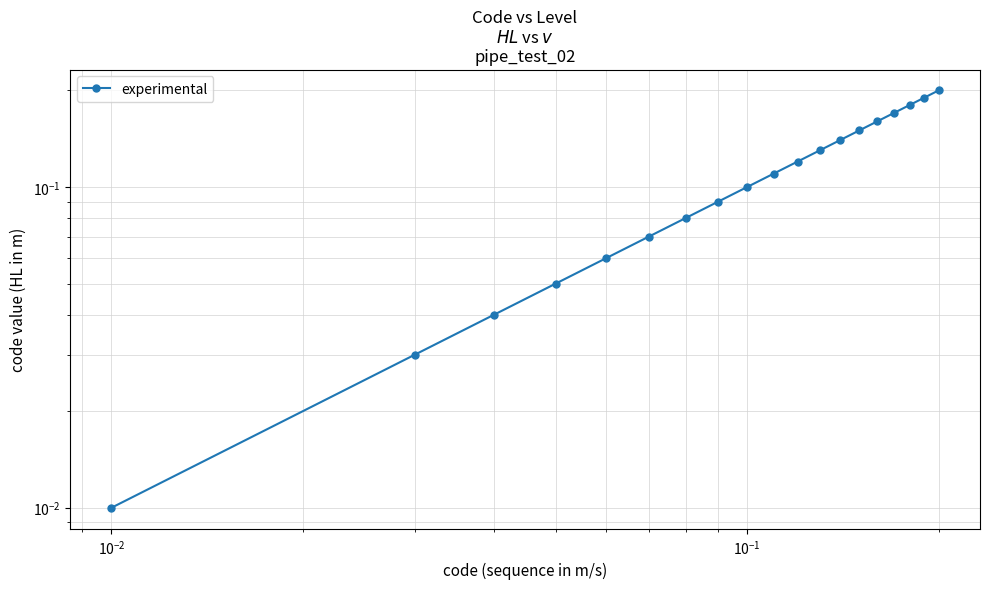

What is the difference between the second highest and second lowest values?

0.2